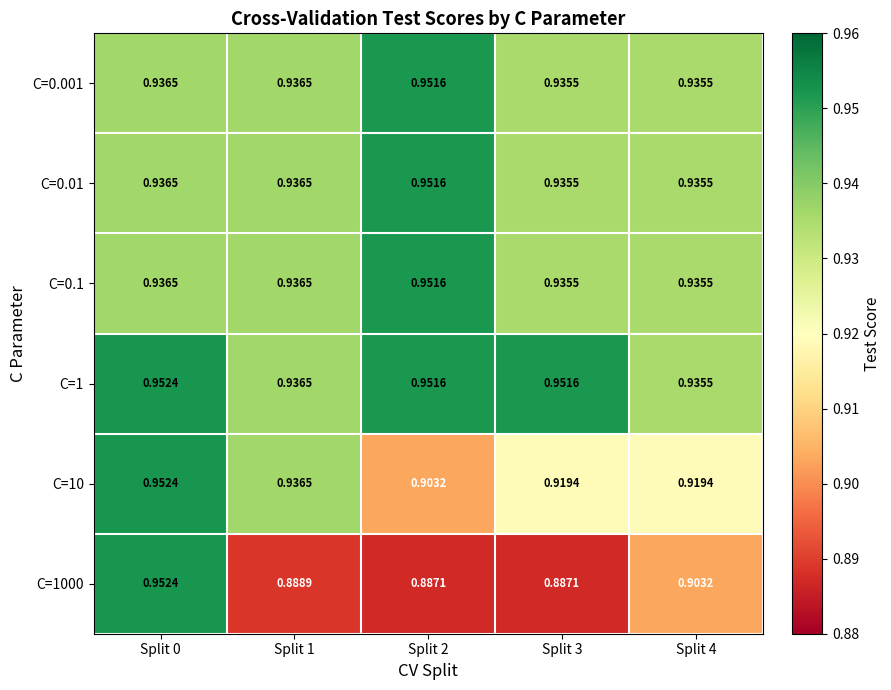

What is the difference between the highest and lowest values at Split 2?

0.1